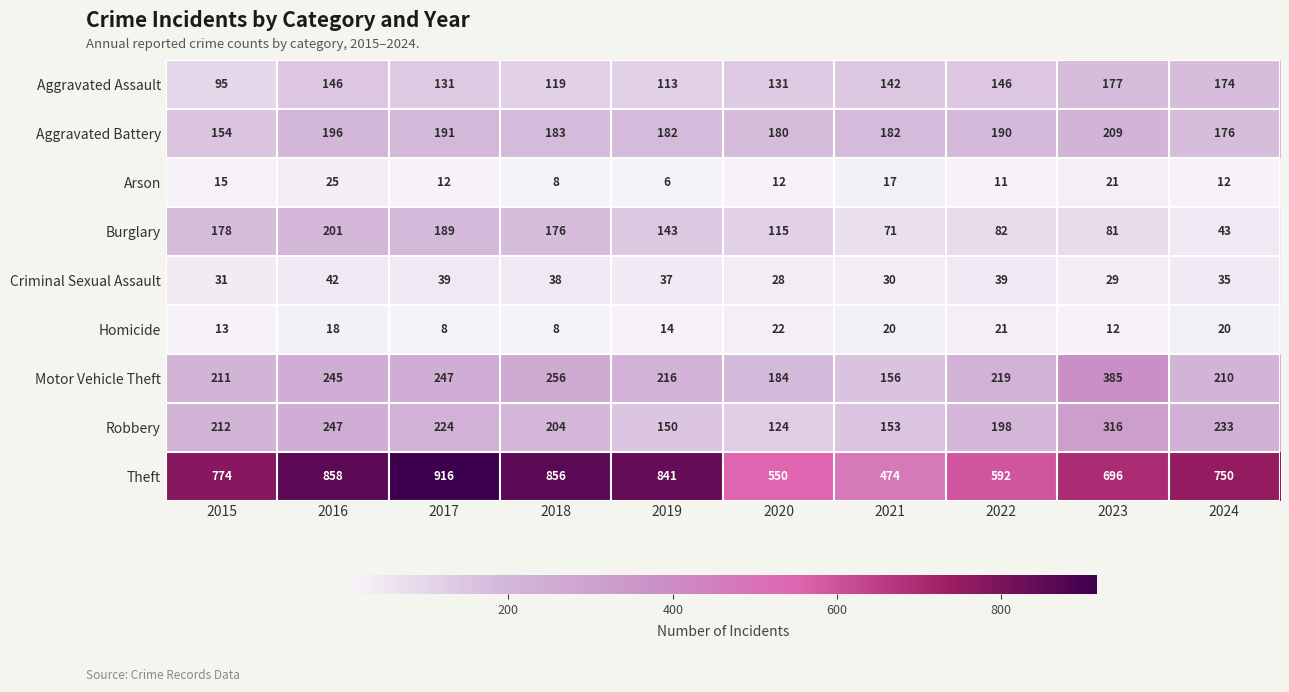

Between 2015 and 2023, which series saw the biggest shift?

Motor Vehicle Theft